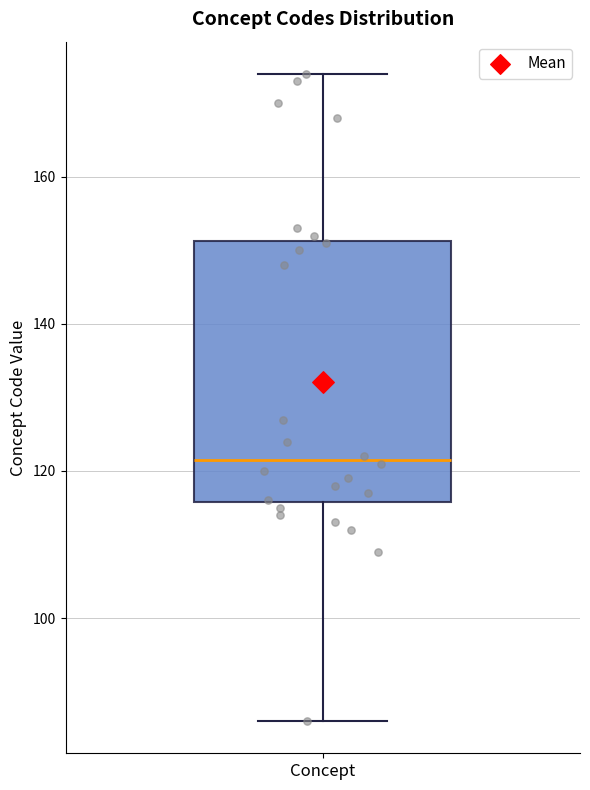

Transcribe this box plot: give where the median line is, the range the box spans, and where the two whiskers end, as read against the y-axis. The values are not printed on the chart, so give them approximately, as read against the axis.

median 122, box 116 to 152, whiskers 86 to 174